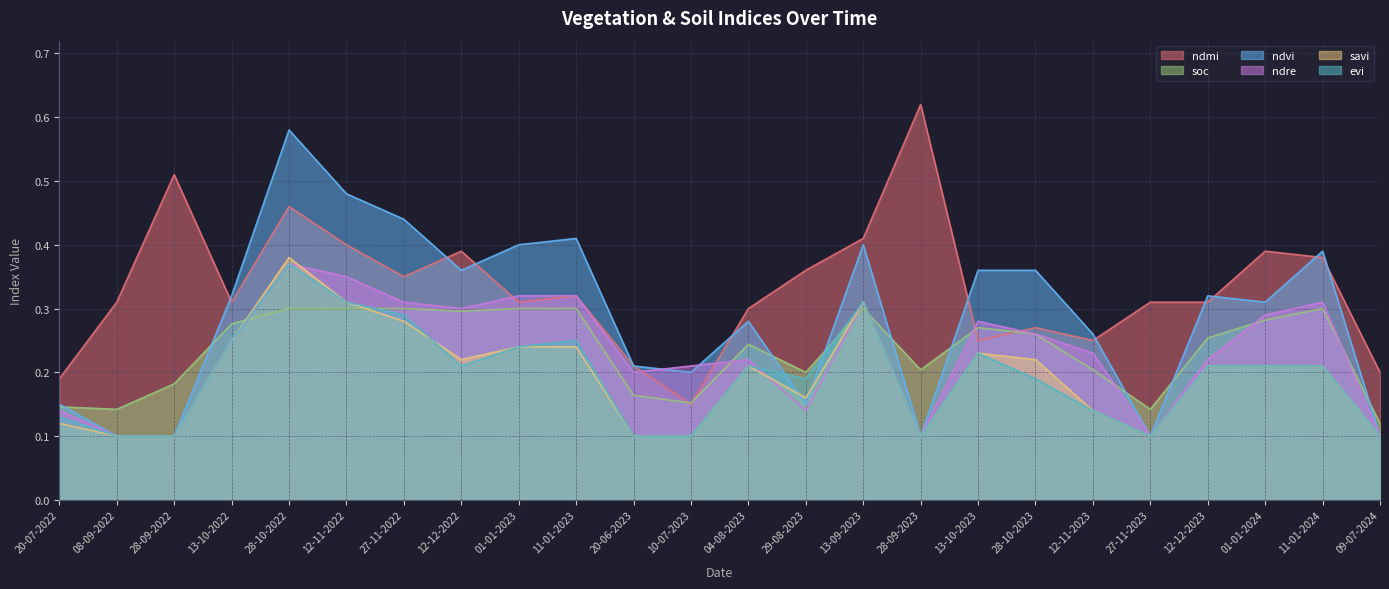

How many intersections are there between ndvi and ndmi?

10